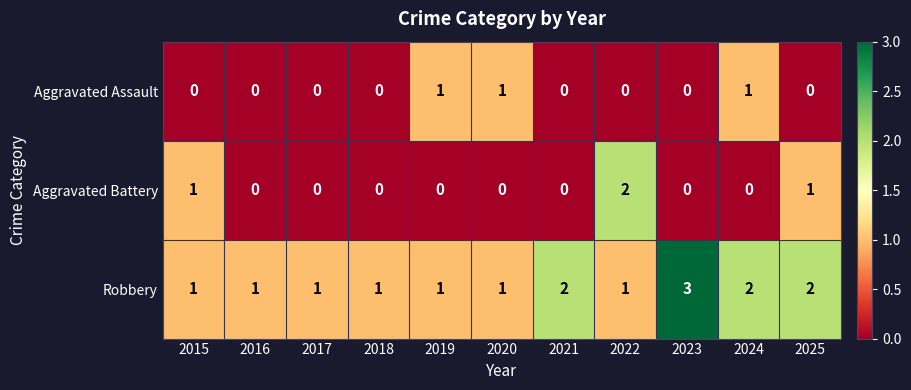

At which category does the chart reach its peak across all series?

2023